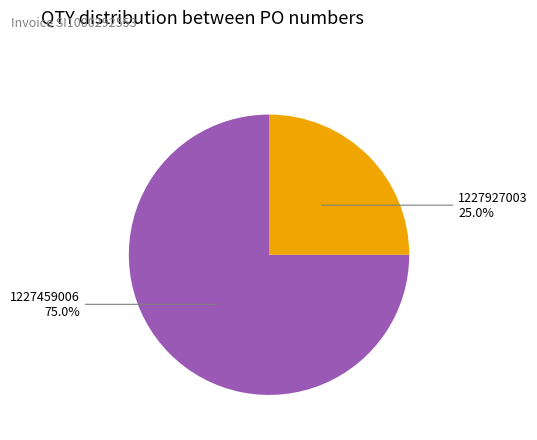

True or false: 1227459006 accounts for 89% of the total.

False